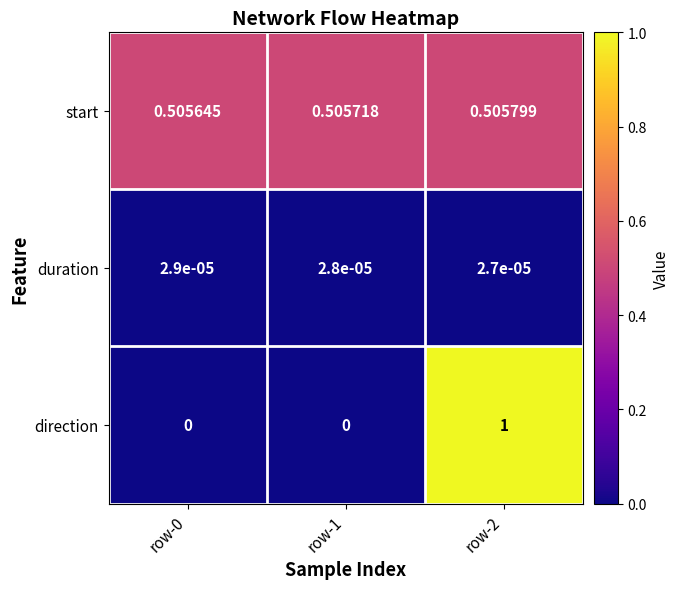

At which category does the chart reach its peak across all series?

row-2